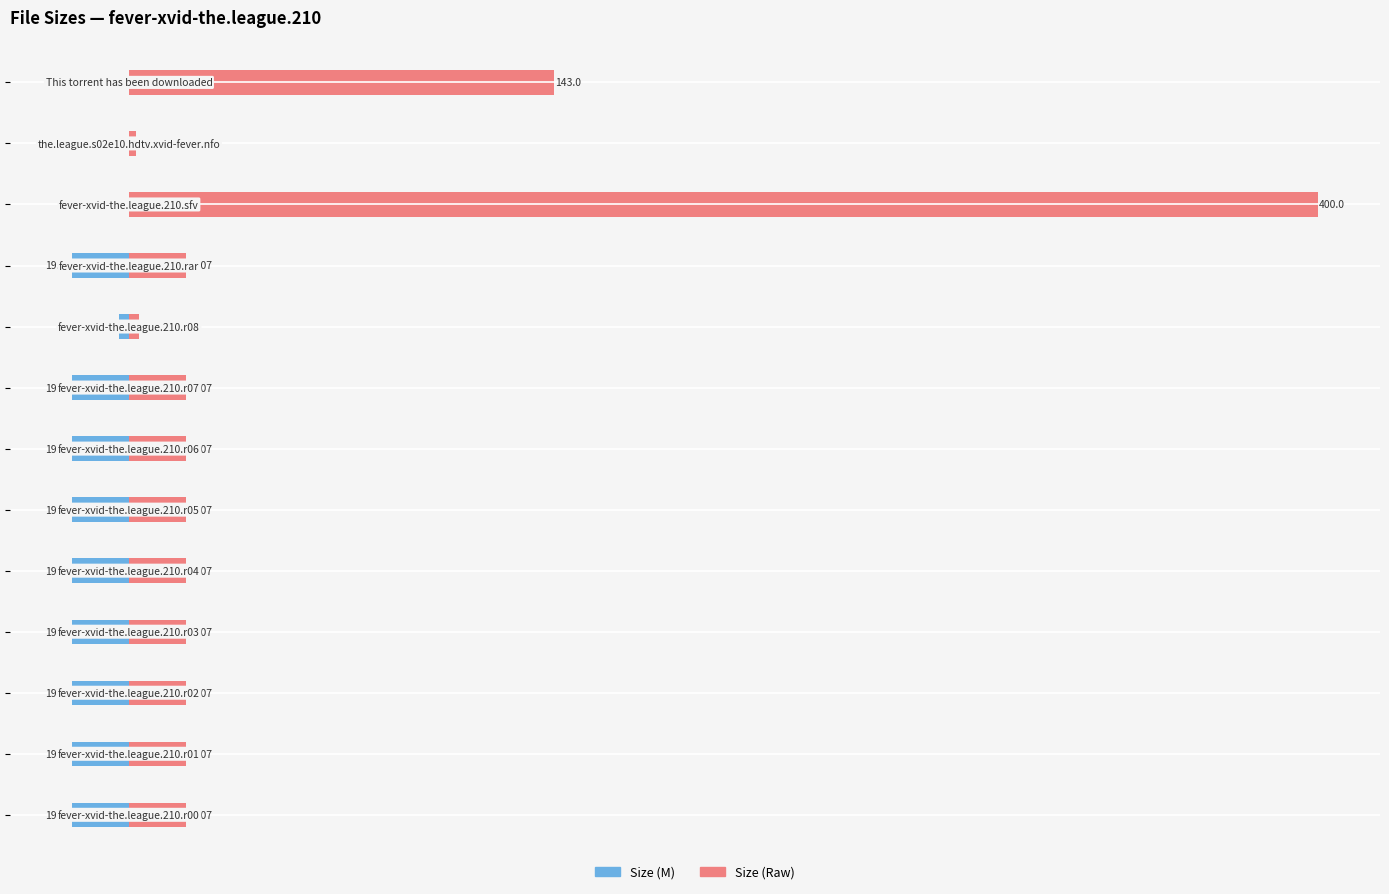

What is the difference between the maximum and second lowest values in the Size (Raw) series?

396.8